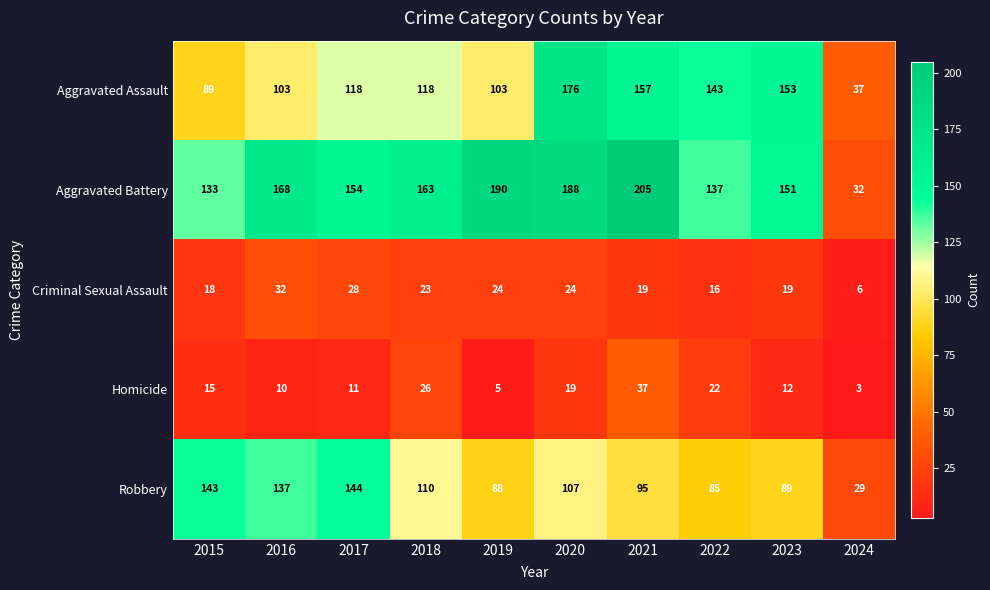

Rank the series by their maximum value, from highest to lowest.

Aggravated Battery, Aggravated Assault, Robbery, Homicide, Criminal Sexual Assault